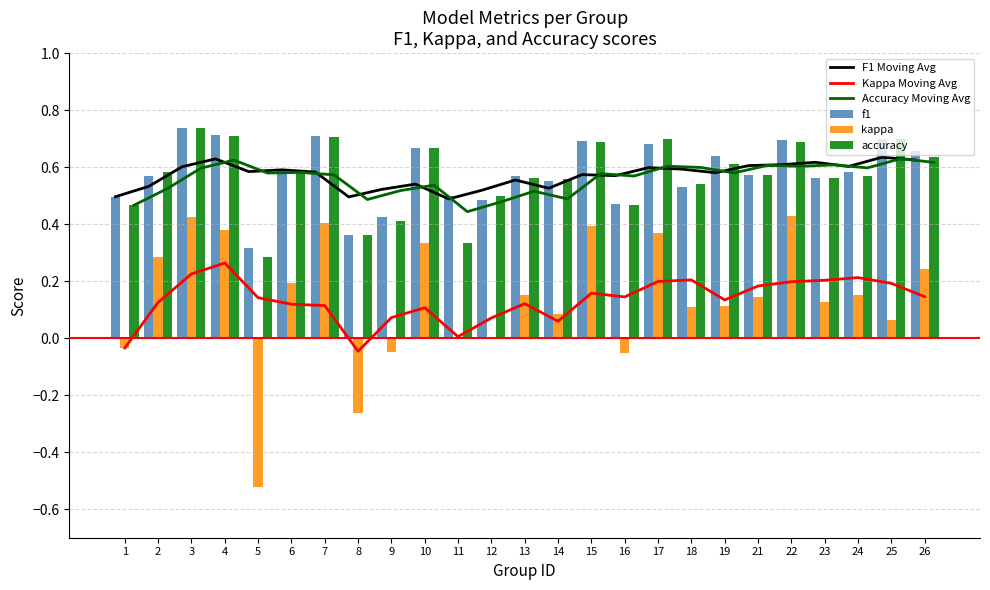

Reading left to right, what are all the values shown in this chart?

F1 Moving Avg: 1=0.5	2=0.5	3=0.6	4=0.6	5=0.6	6=0.6	7=0.6	8=0.5	9=0.5	10=0.5	11=0.5	12=0.5	13=0.6	14=0.5	15=0.6	16=0.6	17=0.6	18=0.6	19=0.6	21=0.6	22=0.6	23=0.6	24=0.6	25=0.6	26=0.6
Kappa Moving Avg: 1=-0.0	2=0.1	3=0.2	4=0.3	5=0.1	6=0.1	7=0.1	8=-0.0	9=0.1	10=0.1	11=0.0	12=0.1	13=0.1	14=0.1	15=0.2	16=0.1	17=0.2	18=0.2	19=0.1	21=0.2	22=0.2	23=0.2	24=0.2	25=0.2	26=0.1
Accuracy Moving Avg: 1=0.5	2=0.5	3=0.6	4=0.6	5=0.6	6=0.6	7=0.6	8=0.5	9=0.5	10=0.5	11=0.4	12=0.5	13=0.5	14=0.5	15=0.6	16=0.6	17=0.6	18=0.6	19=0.6	21=0.6	22=0.6	23=0.6	24=0.6	25=0.6	26=0.6
f1: 1=0.5	2=0.6	3=0.7	4=0.7	5=0.3	6=0.6	7=0.7	8=0.4	9=0.4	10=0.7	11=0.5	12=0.5	13=0.6	14=0.6	15=0.7	16=0.5	17=0.7	18=0.5	19=0.6	21=0.6	22=0.7	23=0.6	24=0.6	25=0.7	26=0.7
kappa: 1=-0.0	2=0.3	3=0.4	4=0.4	5=-0.5	6=0.2	7=0.4	8=-0.3	9=-0.0	10=0.3	11=0.0	12=0.0	13=0.2	14=0.1	15=0.4	16=-0.1	17=0.4	18=0.1	19=0.1	21=0.1	22=0.4	23=0.1	24=0.2	25=0.1	26=0.2
accuracy: 1=0.5	2=0.6	3=0.7	4=0.7	5=0.3	6=0.6	7=0.7	8=0.4	9=0.4	10=0.7	11=0.3	12=0.5	13=0.6	14=0.6	15=0.7	16=0.5	17=0.7	18=0.5	19=0.6	21=0.6	22=0.7	23=0.6	24=0.6	25=0.7	26=0.6